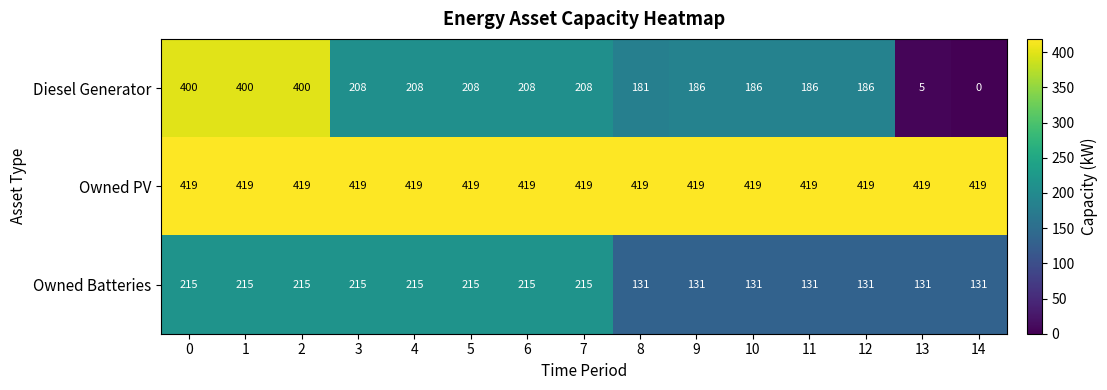

At how many categories does at least one series exceed 406?

15